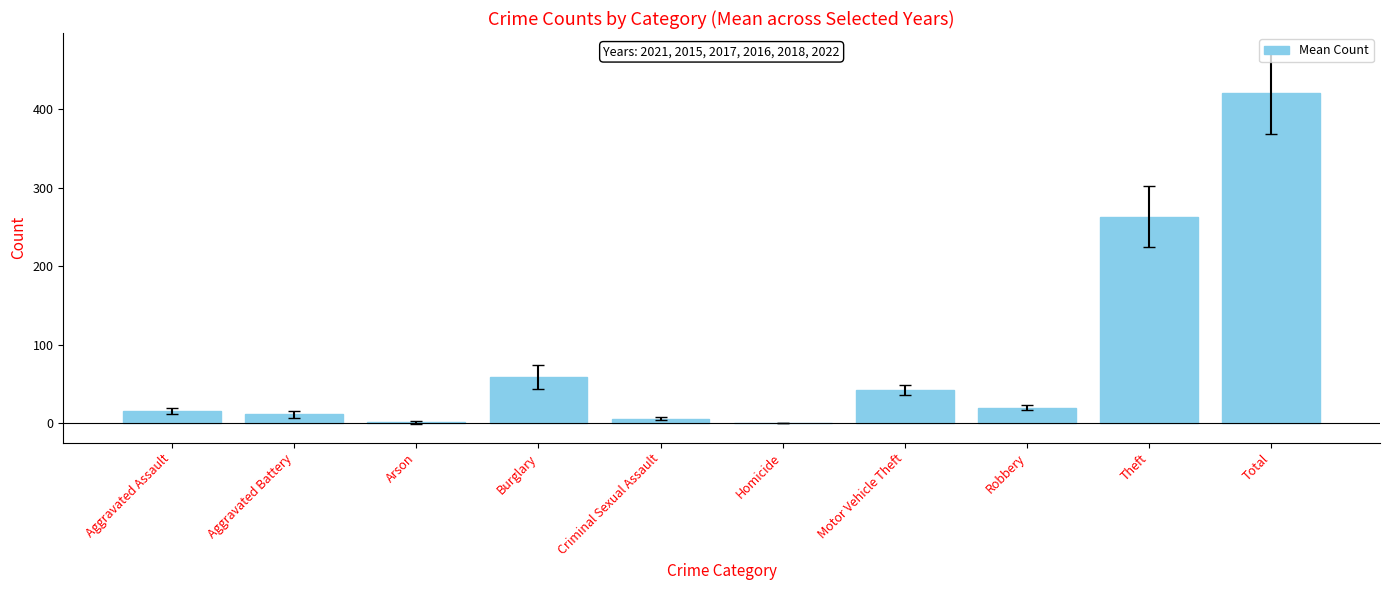

What is the maximum value shown in the chart?

420.8